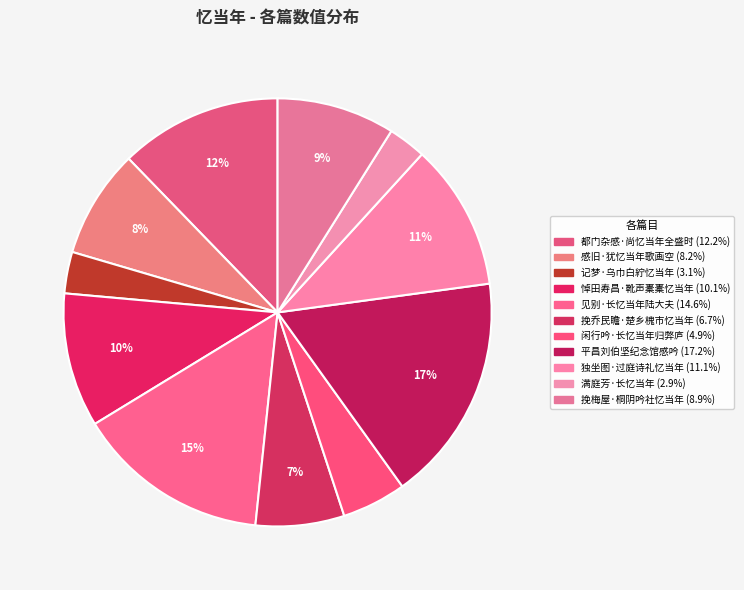

How many segments does this pie chart have?

11